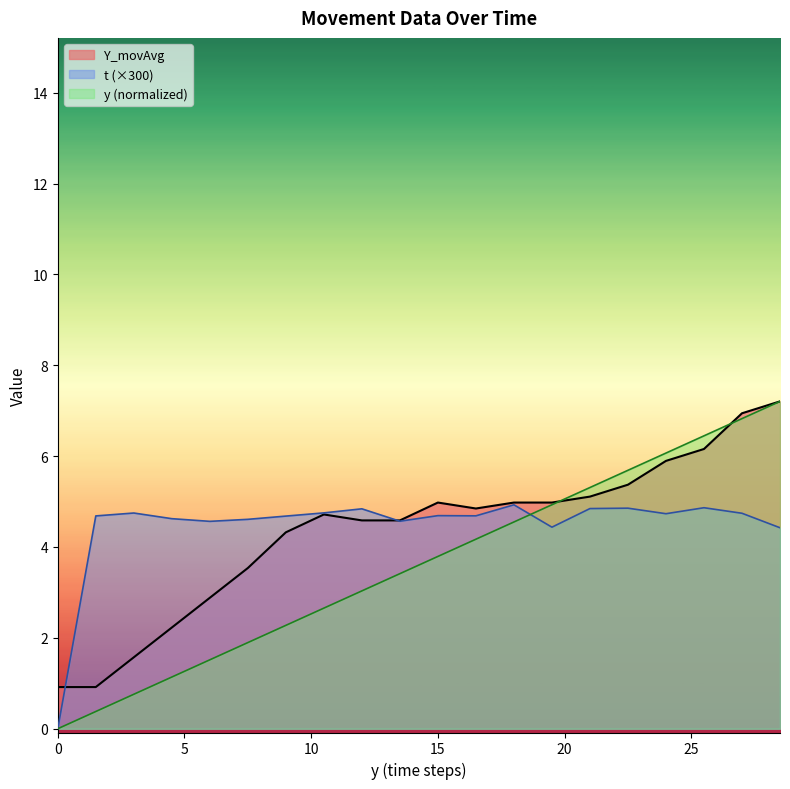

Which series has the largest total across all categories?

t (×300)